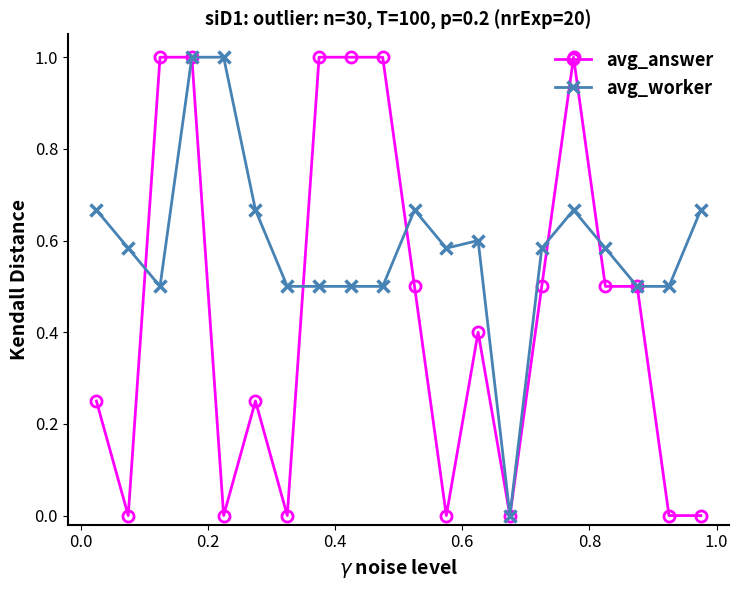

True or false: avg_worker has more than 2 points higher than both neighbors.

True